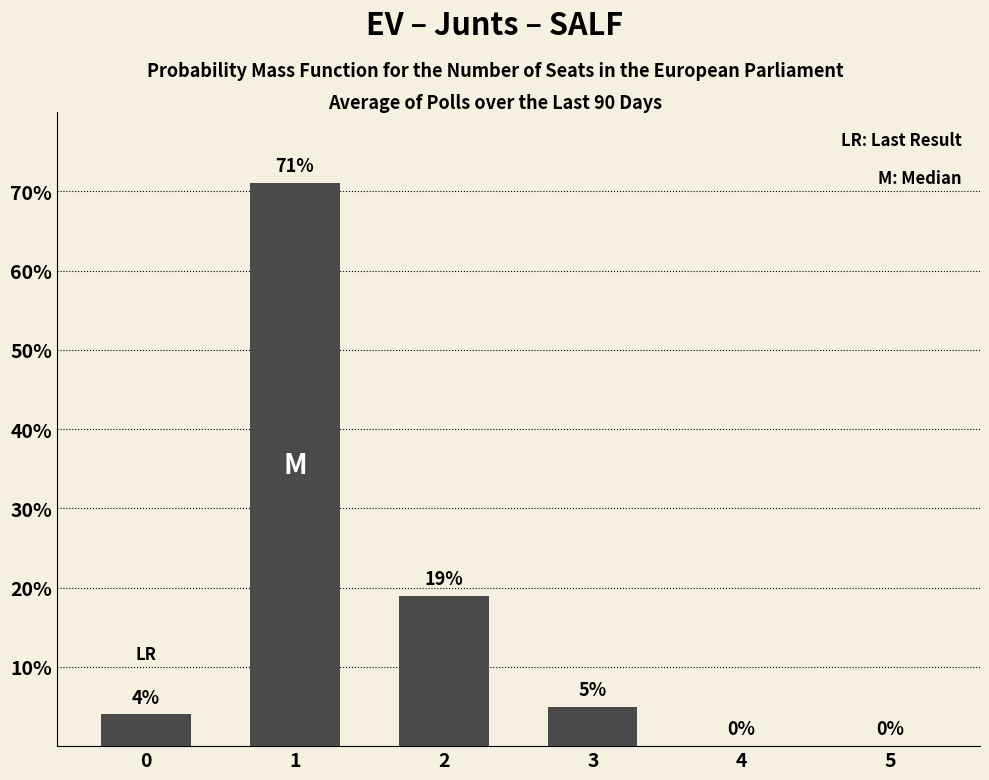

What is the sum of the values at 5 and 3?

5